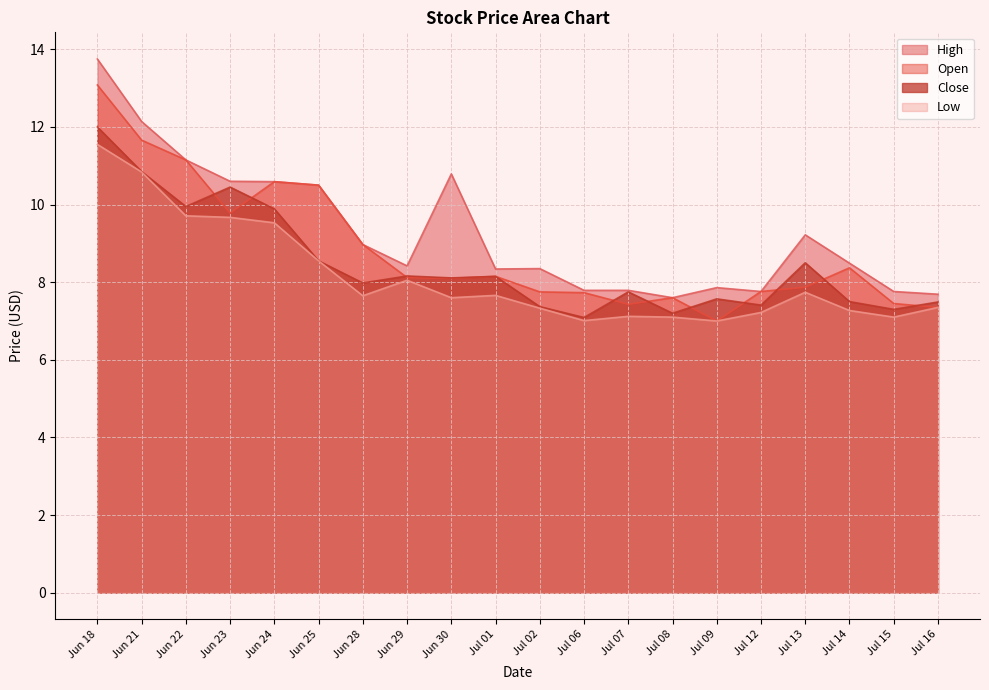

In Close, how many points are lower than both neighbors (excluding endpoints)?

7